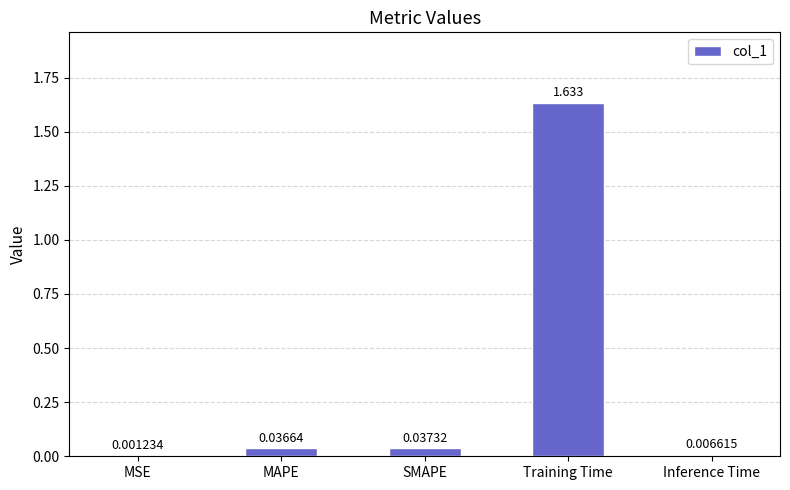

At which label is the value closest to 0?

MSE